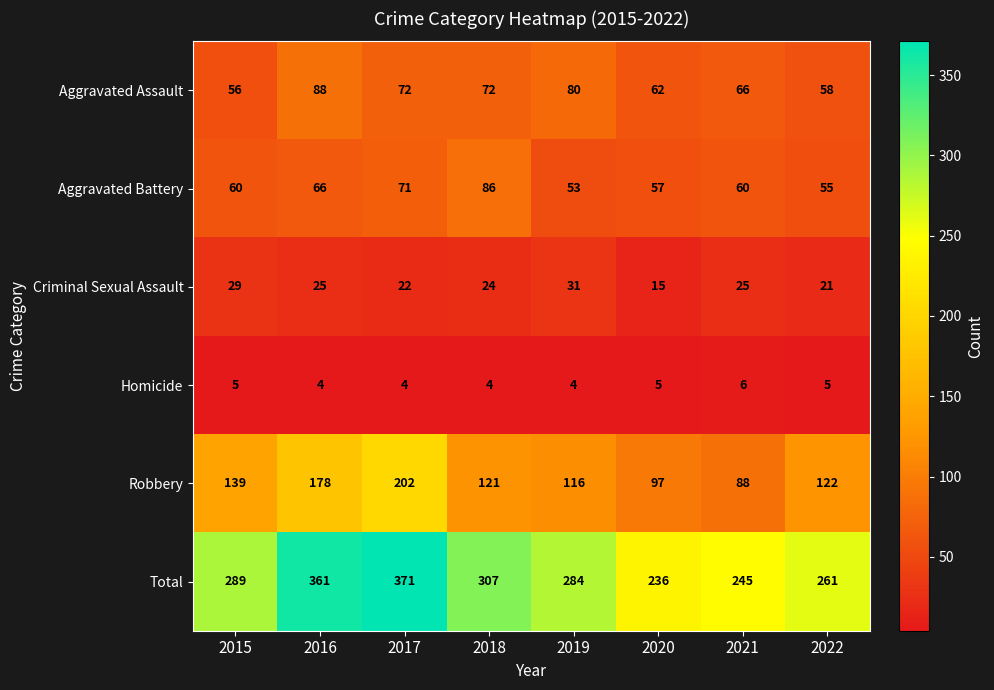

At which label does Aggravated Assault first exceed 72?

2016